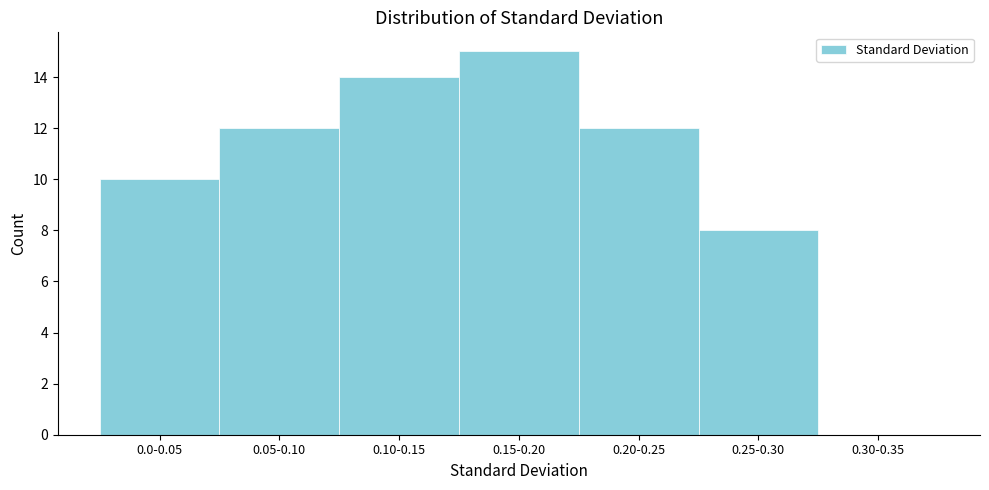

Reading left to right, transcribe all the data shown in this chart.

0.0-0.05=10	0.05-0.10=12	0.10-0.15=14	0.15-0.20=15	0.20-0.25=12	0.25-0.30=8	0.30-0.35=0